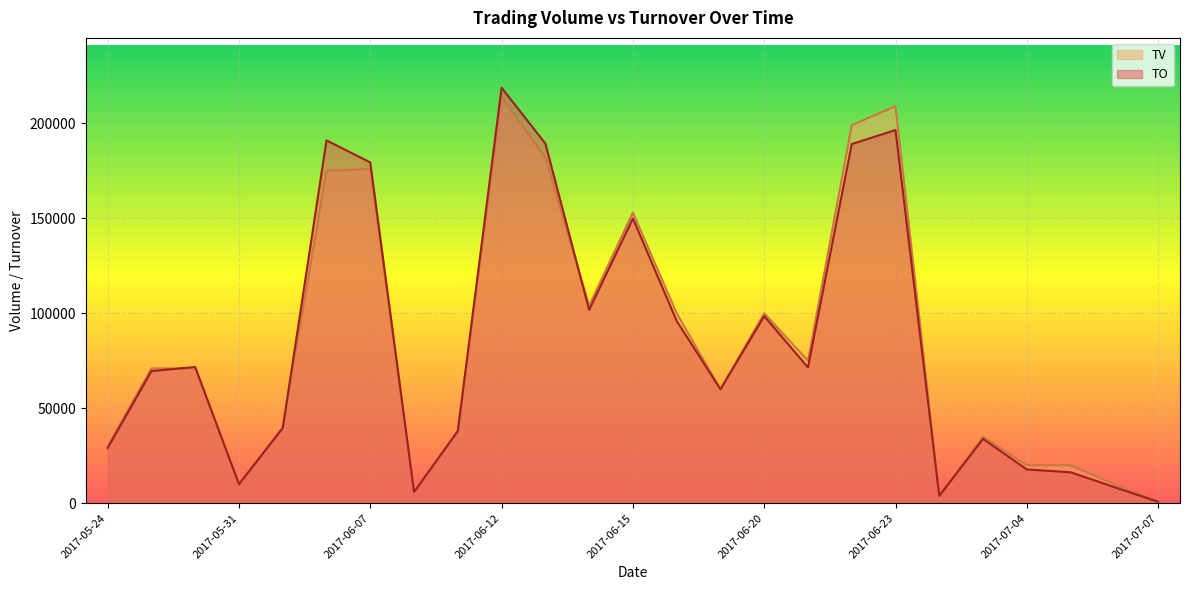

What is the difference between the highest and lowest values at 2017-06-20?

1500